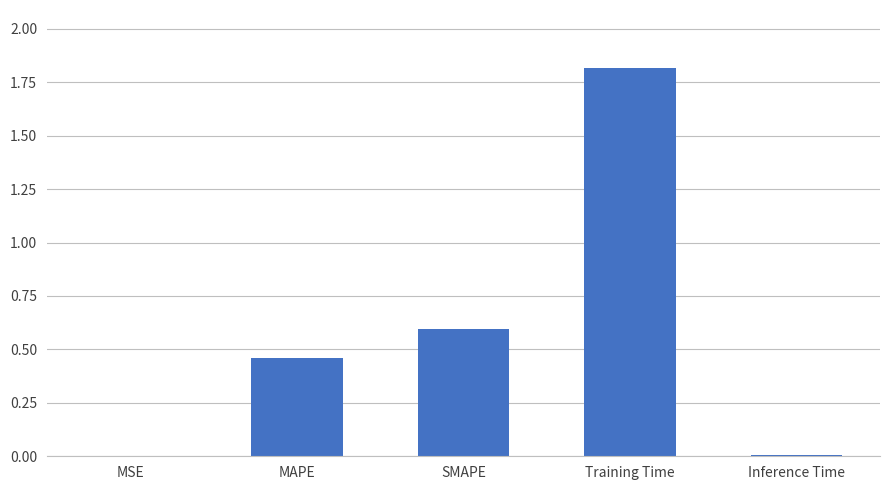

The value at MSE is 0.0. True or false?

True